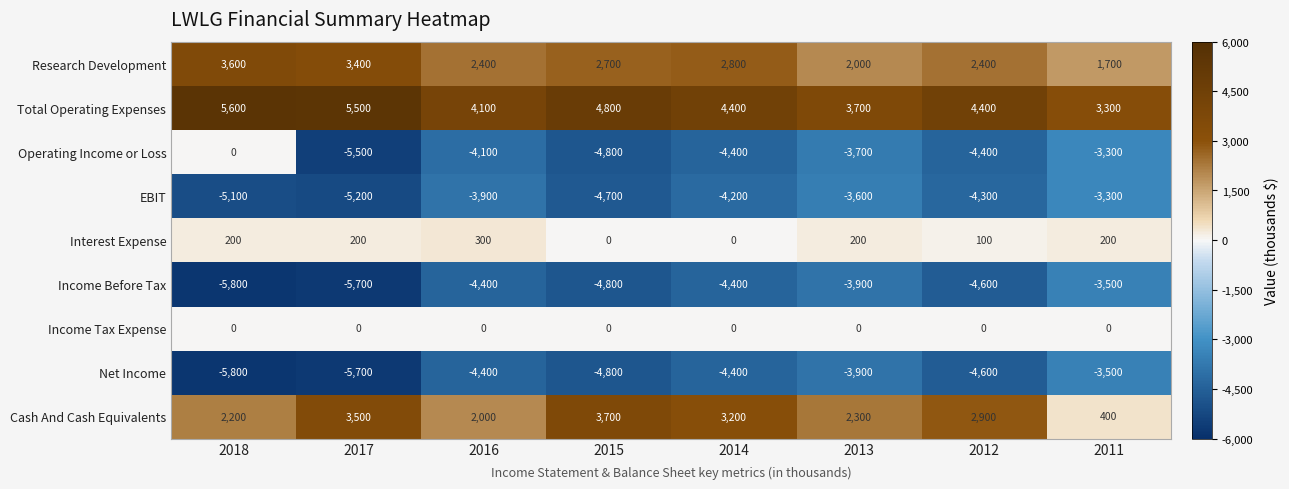

What is the total value across all series at 2012?

-8100